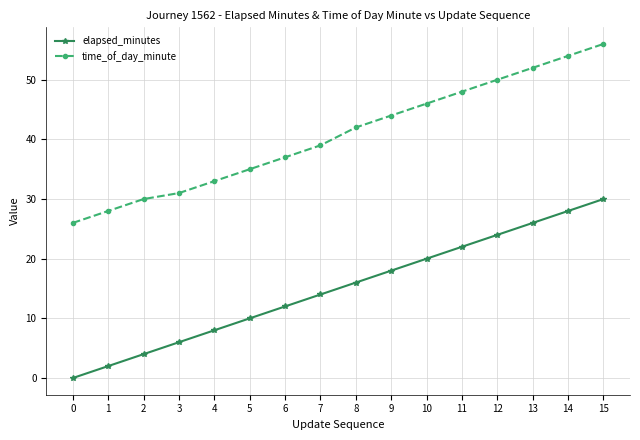

What is the value of the elapsed_minutes point at the 6th from the left?

10